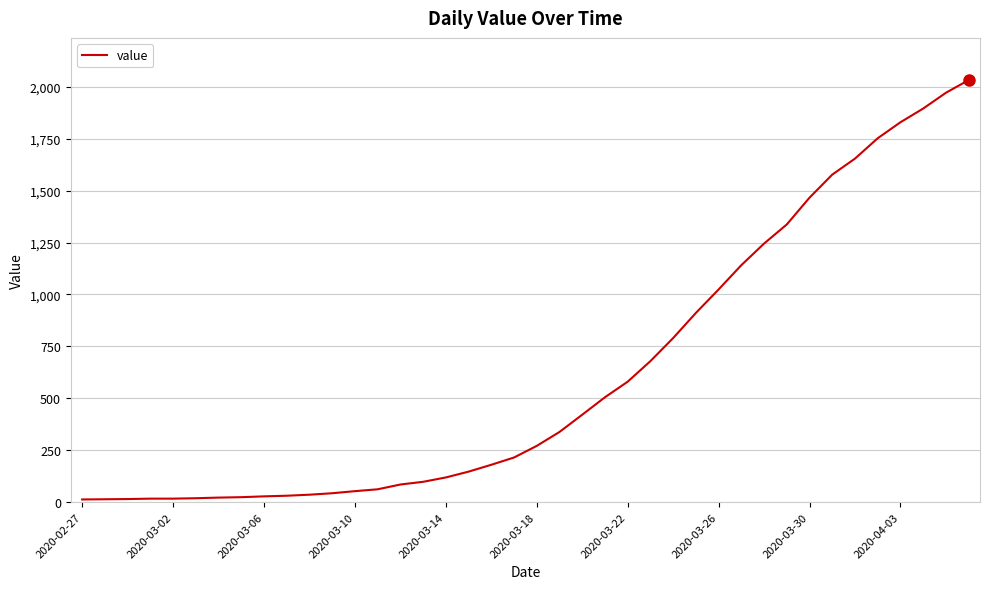

What is the greatest value displayed?

2032